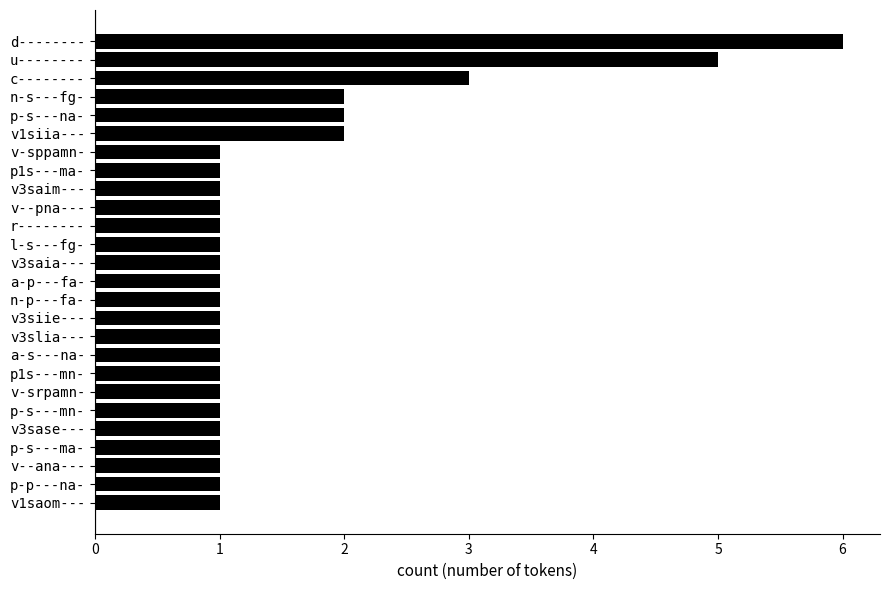

What is the ratio of the value at p-s---ma- to the value at v--ana---?

1.0